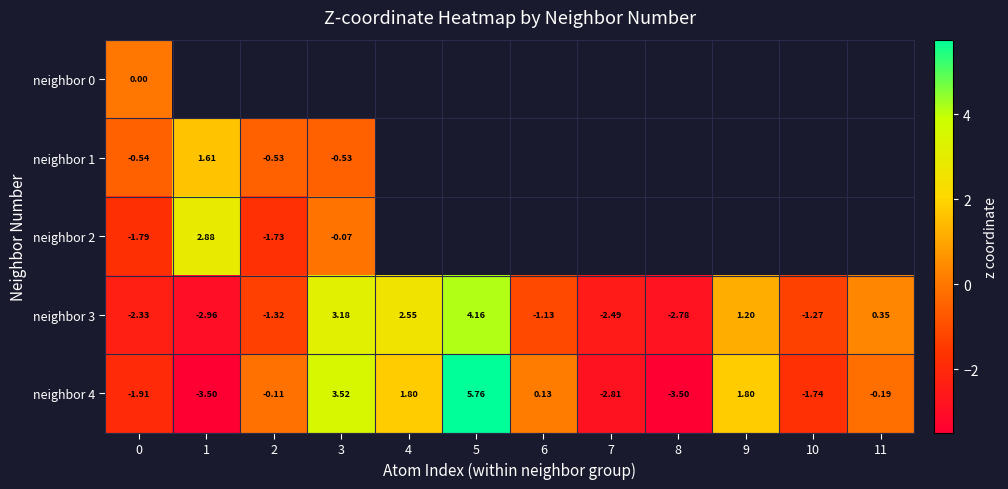

At how many categories does at least one series exceed 1?

5